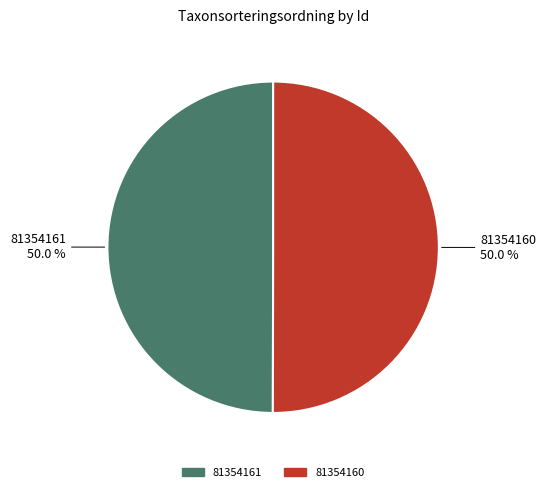

What percentage do 81354160 and 81354161 together represent?

100.0%